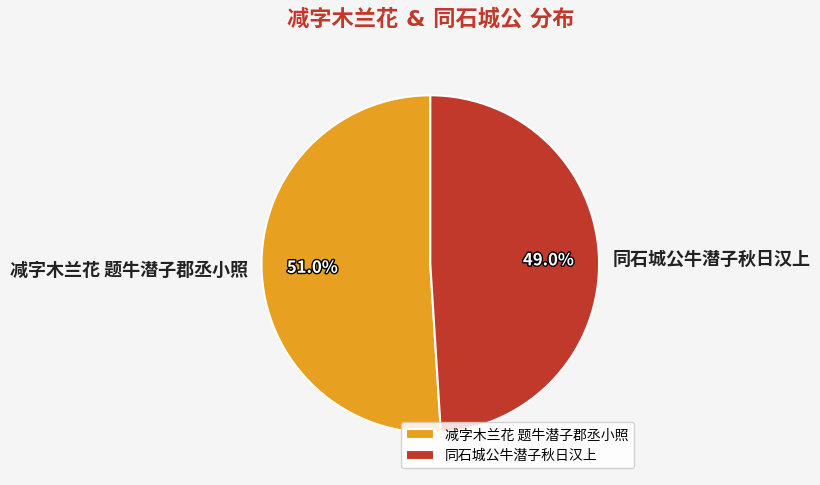

Is there any slice that represents more than half of the pie?

Yes